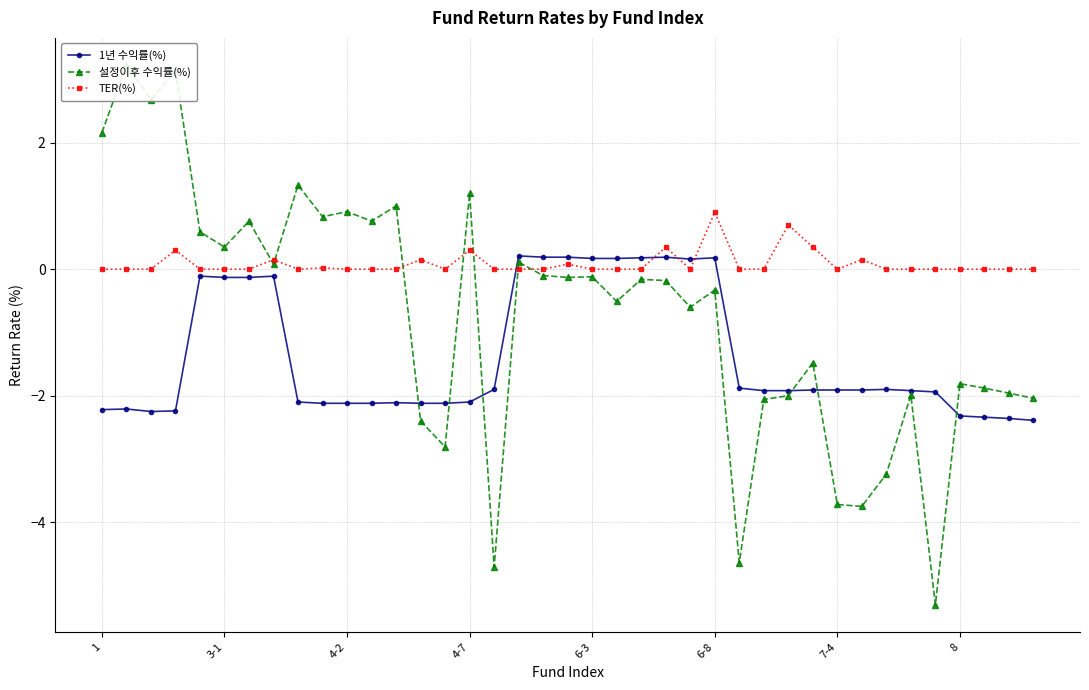

What are all the series names shown in the legend?

1년 수익률(%), 설정이후 수익률(%), TER(%)